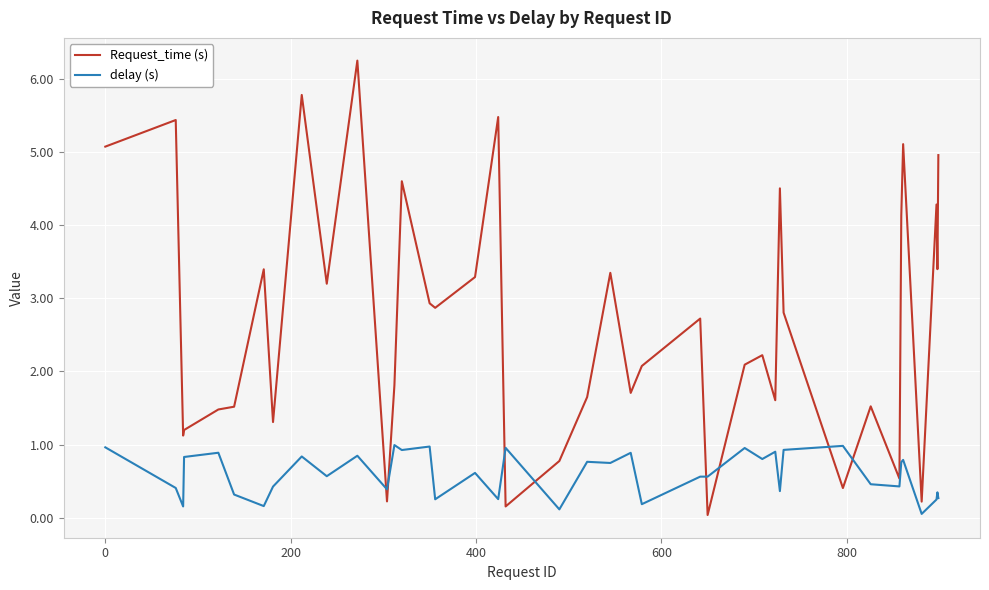

What is the maximum value shown in the chart?

6.3